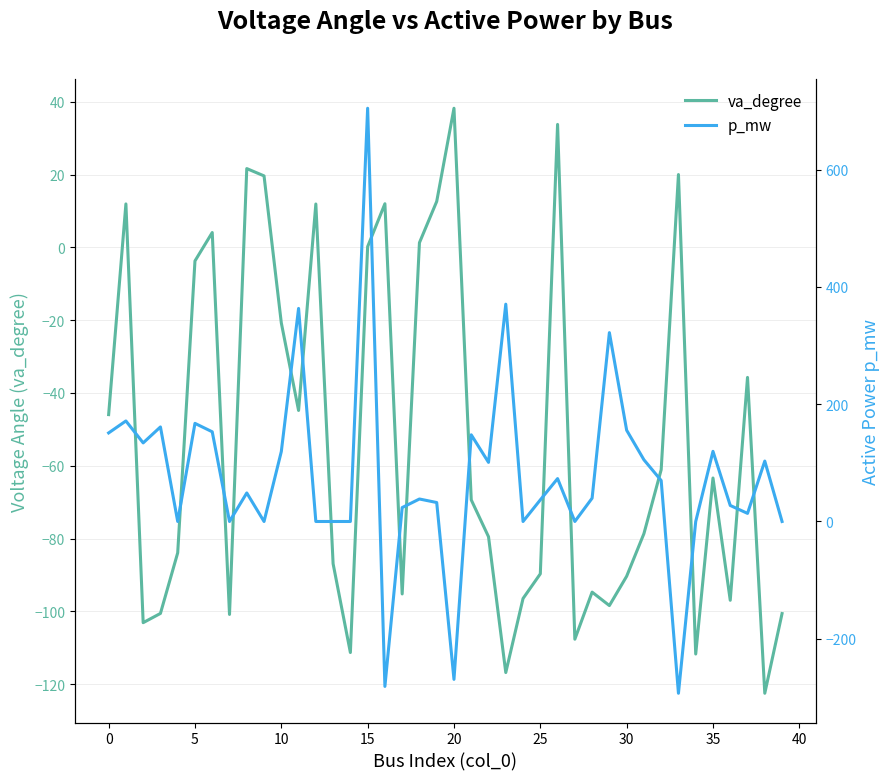

What is the label of the 23rd point from the left?

22